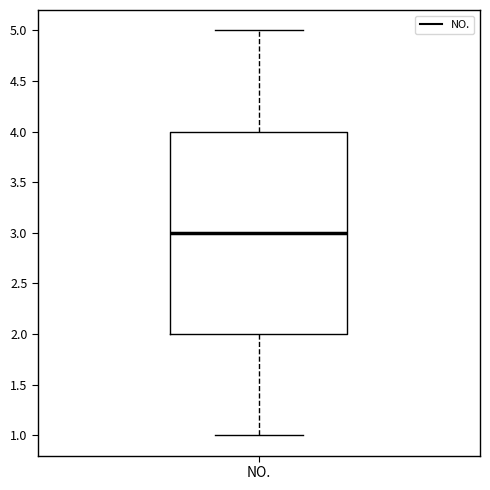

Where does the median line of the box for NO. sit on the y-axis? The values are not printed on the chart, so give them approximately, as read against the axis.

3